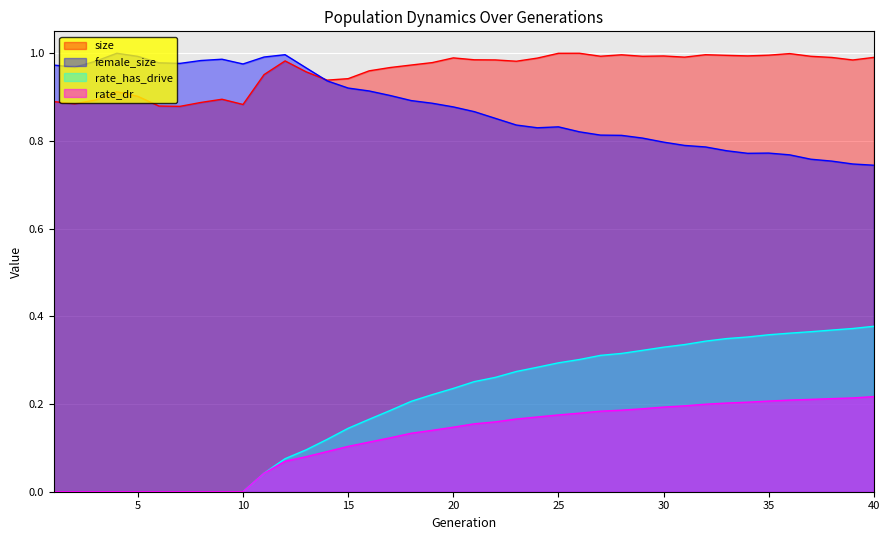

Does the chart display data point markers on the line(s)?

No